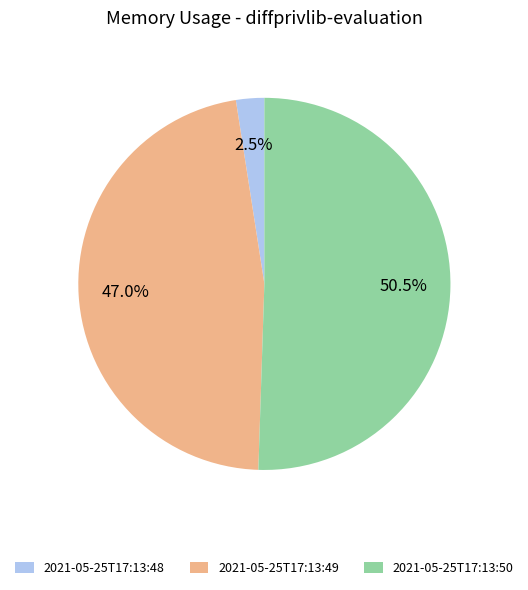

Which has a higher value, 2021-05-25T17:13:48 or 2021-05-25T17:13:50?

2021-05-25T17:13:50